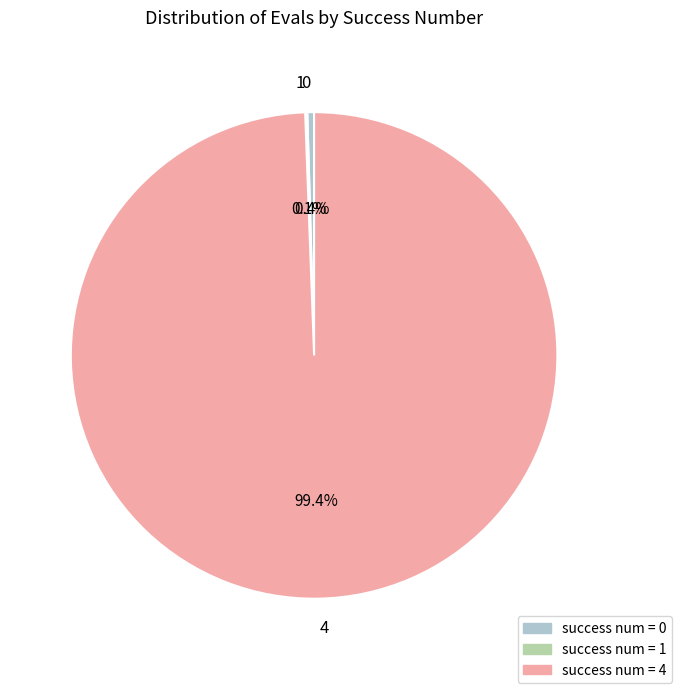

Does any single category account for the majority?

Yes